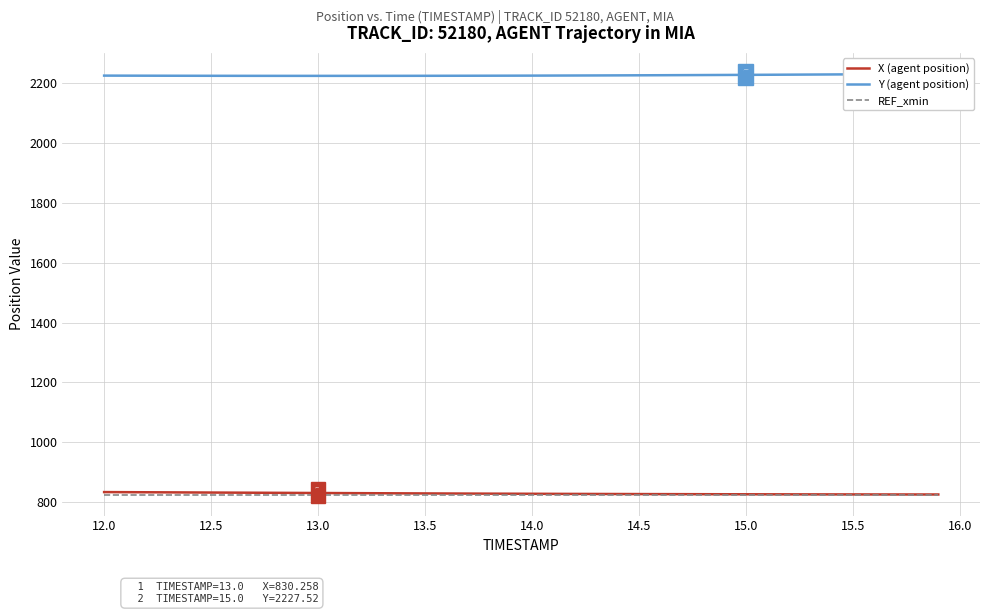

What are all the series names shown in the legend?

X (agent position), Y (agent position), REF_xmin